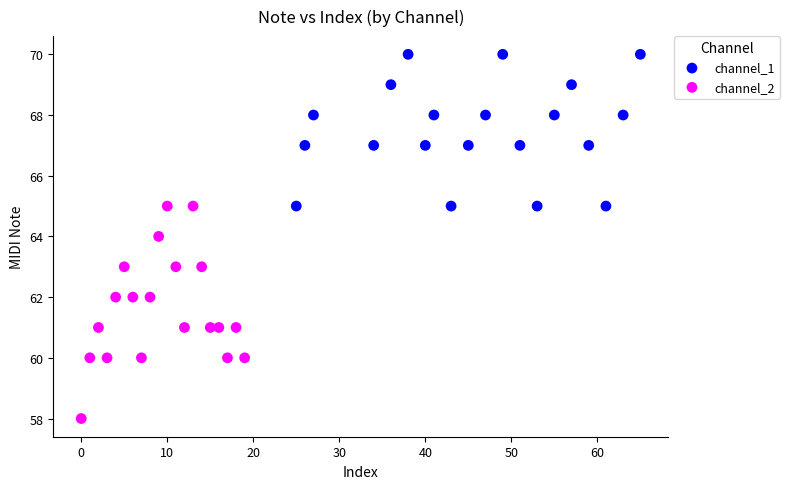

What are all the series names shown in the legend?

channel_1, channel_2